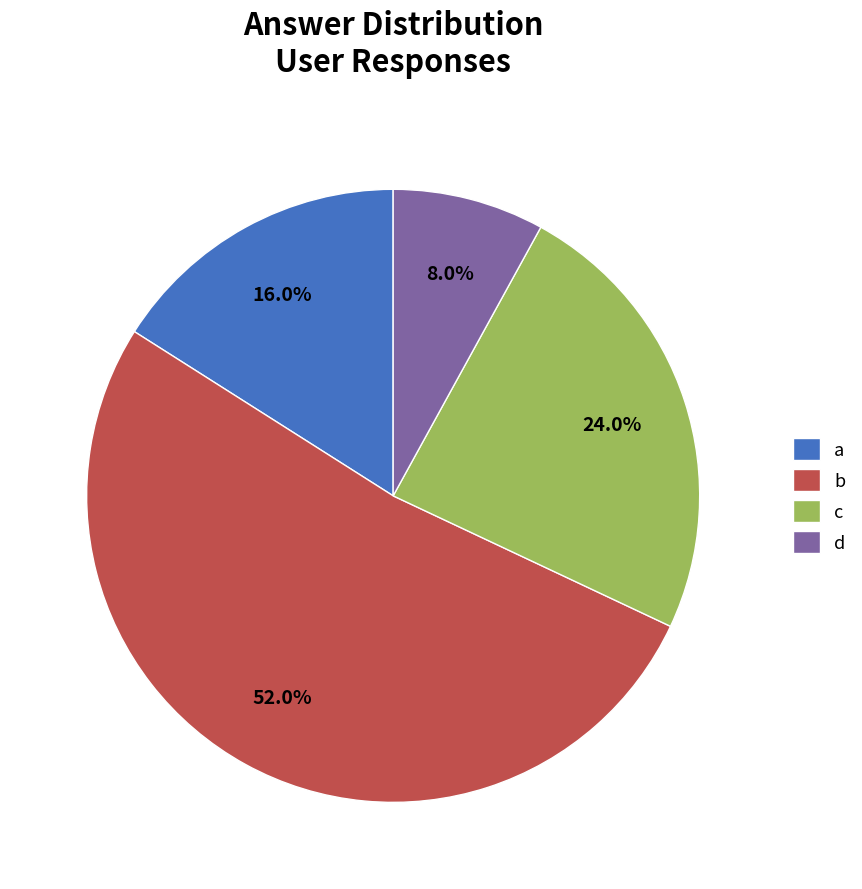

What percentage is the c slice, to the nearest percent?

24%